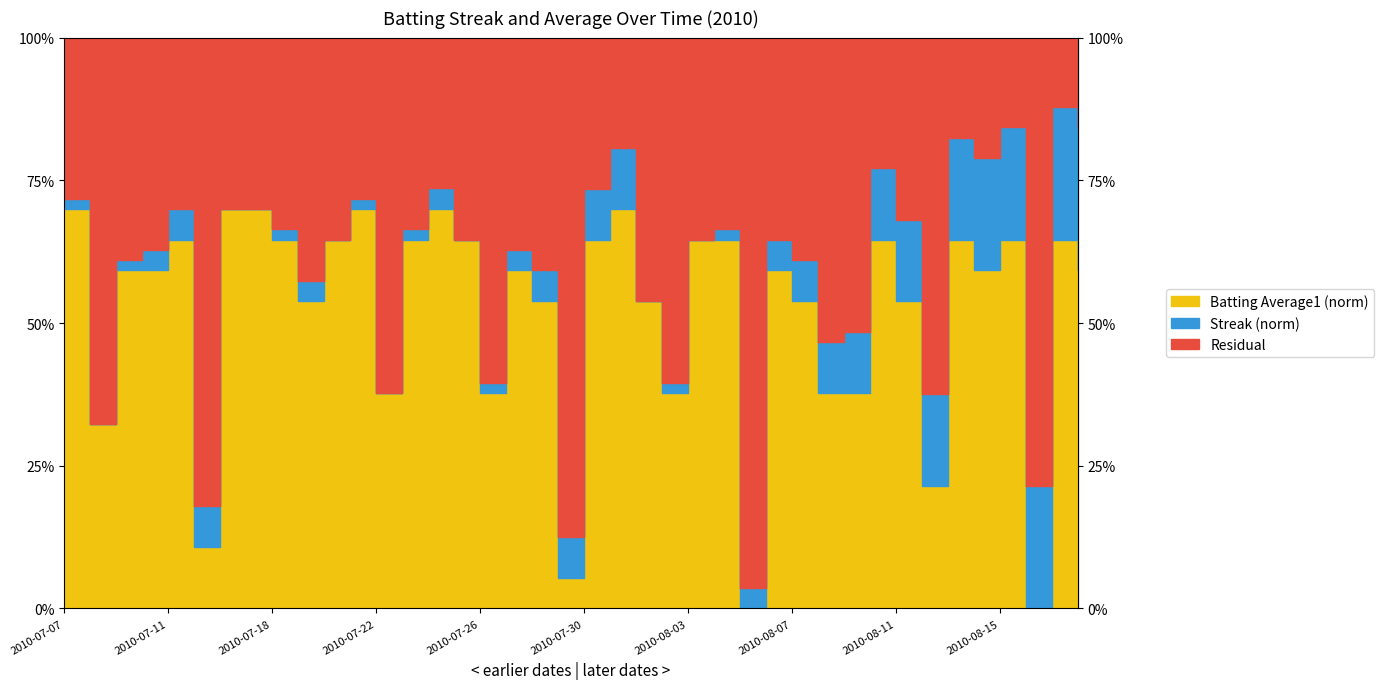

At which label is Batting Average1 closest to 0?

2010-08-05